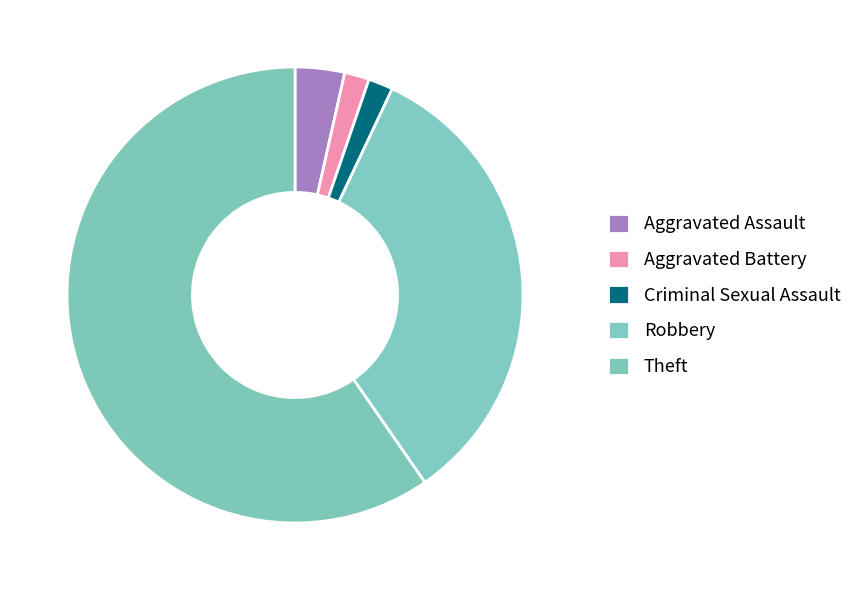

What is the smallest slice in the pie chart?

Aggravated Battery